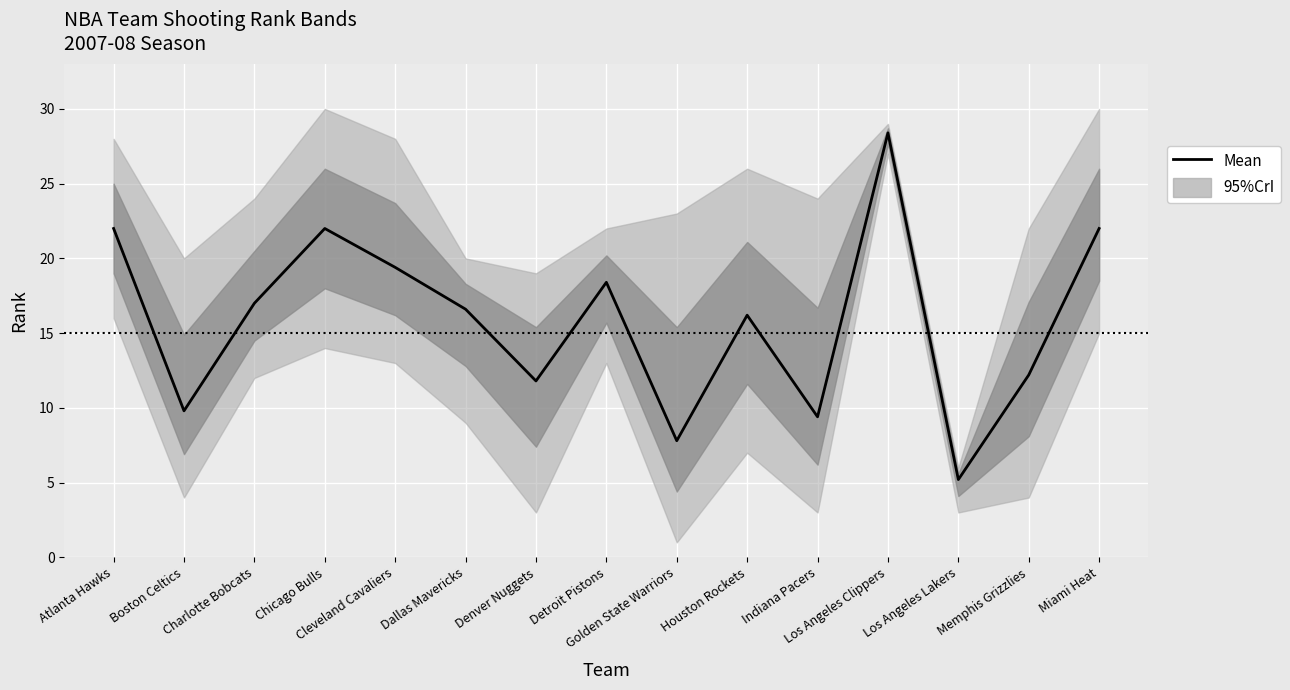

Where is the data nearest to the value 16?

Houston Rockets